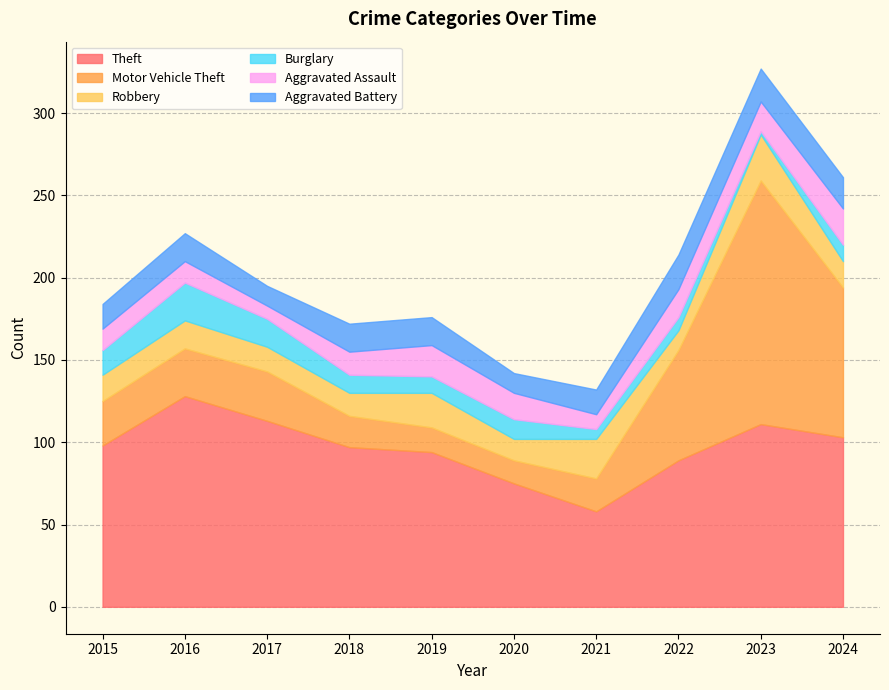

How many lines are shown in the chart?

6